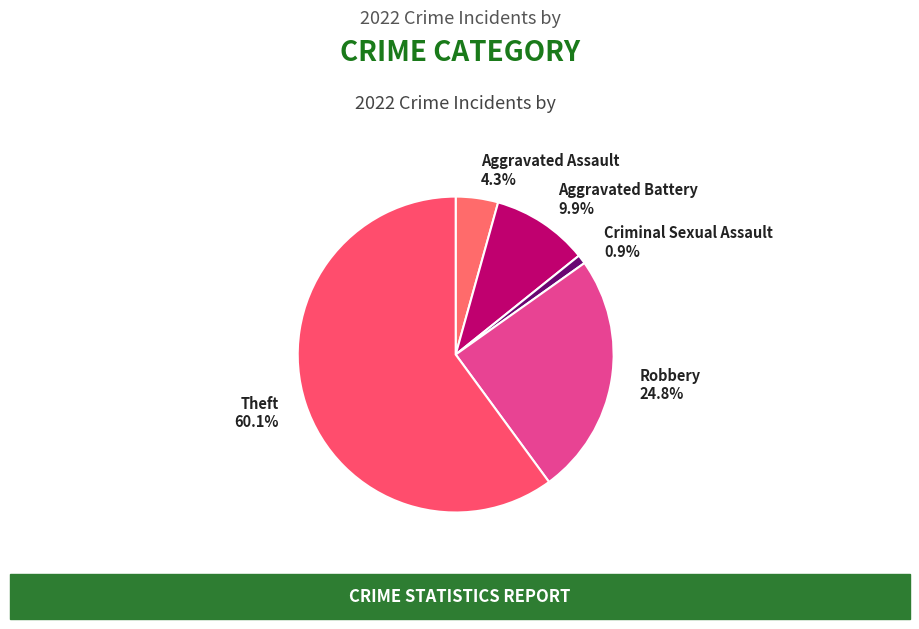

Which has a higher value, Aggravated Battery or Criminal Sexual Assault?

Aggravated Battery